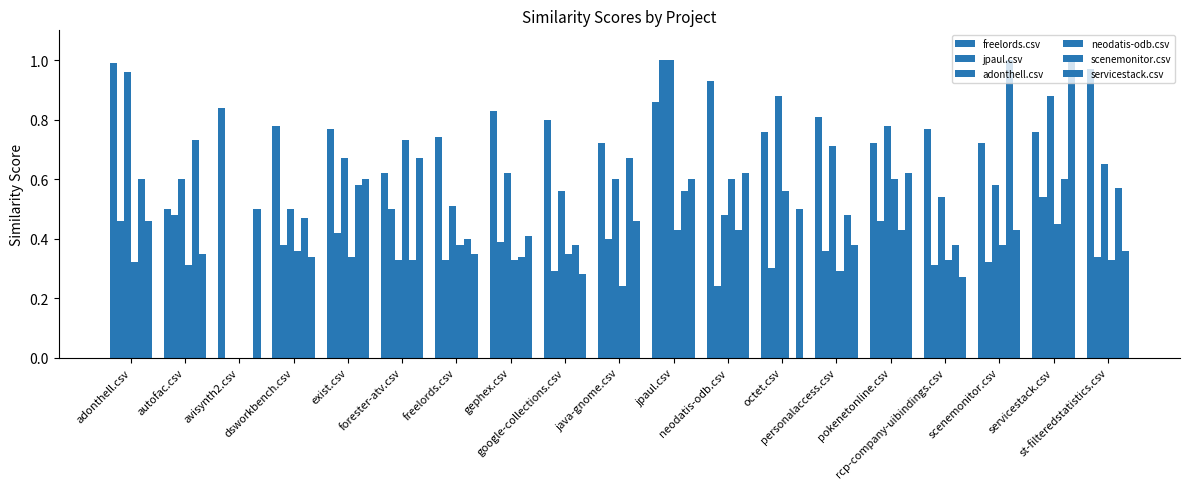

Reading left to right, extract all data points from this chart.

freelords.csv: 1.0	0.5	0.8	0.8	0.8	0.6	0.7	0.8	0.8	0.7	0.9	0.9	0.8	0.8	0.7	0.8	0.7	0.8	1.0
jpaul.csv: 0.5	0.5	0.0	0.4	0.4	0.5	0.3	0.4	0.3	0.4	1.0	0.2	0.3	0.4	0.5	0.3	0.3	0.5	0.3
adonthell.csv: 1.0	0.6	0.0	0.5	0.7	0.3	0.5	0.6	0.6	0.6	1.0	0.5	0.9	0.7	0.8	0.5	0.6	0.9	0.7
neodatis-odb.csv: 0.3	0.3	0.0	0.4	0.3	0.7	0.4	0.3	0.3	0.2	0.4	0.6	0.6	0.3	0.6	0.3	0.4	0.5	0.3
scenemonitor.csv: 0.6	0.7	0.0	0.5	0.6	0.3	0.4	0.3	0.4	0.7	0.6	0.4	0.0	0.5	0.4	0.4	1.0	0.6	0.6
servicestack.csv: 0.5	0.3	0.5	0.3	0.6	0.7	0.3	0.4	0.3	0.5	0.6	0.6	0.5	0.4	0.6	0.3	0.4	1.0	0.4